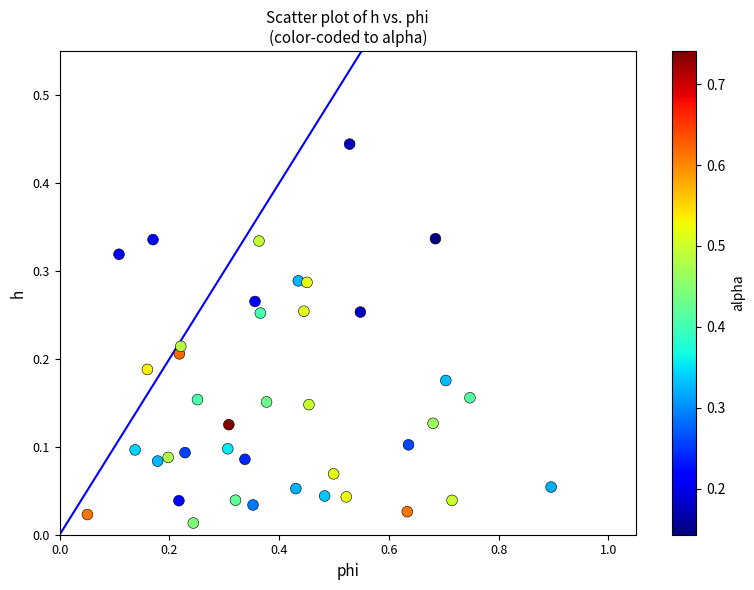

What is the range of X values (max minus min)?

0.8